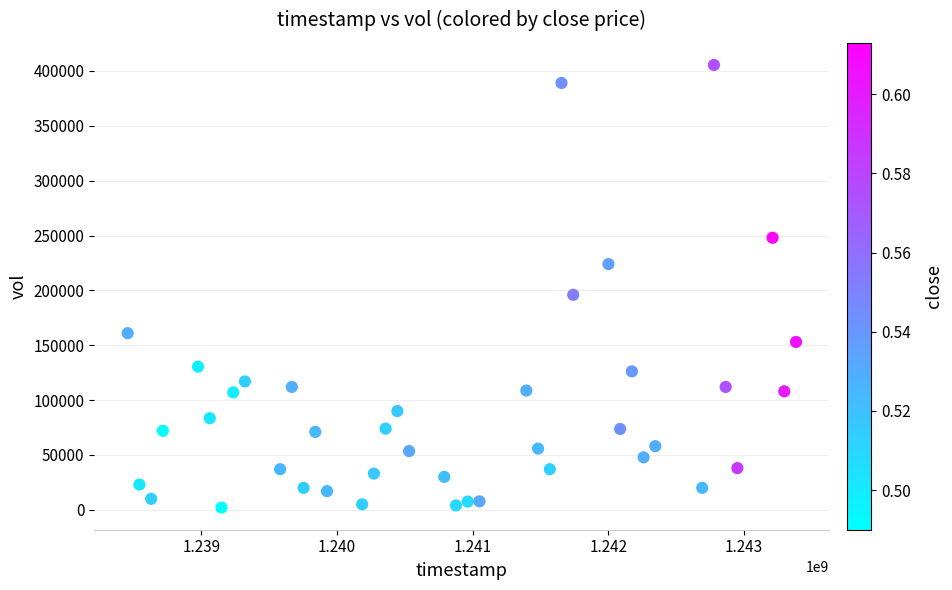

What is the range of Y values (max minus min)?

403500